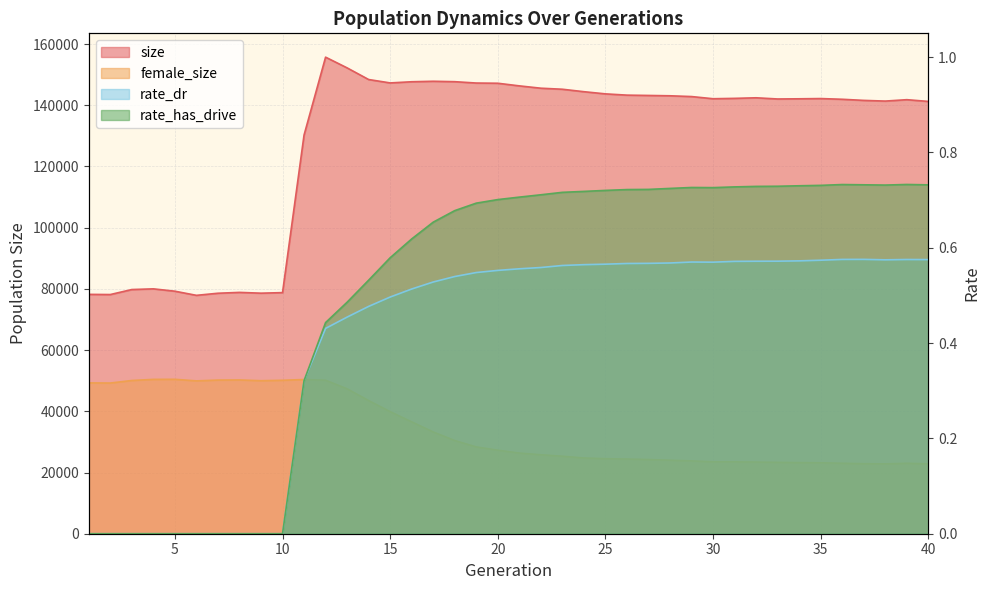

How many series are shown in this chart?

4